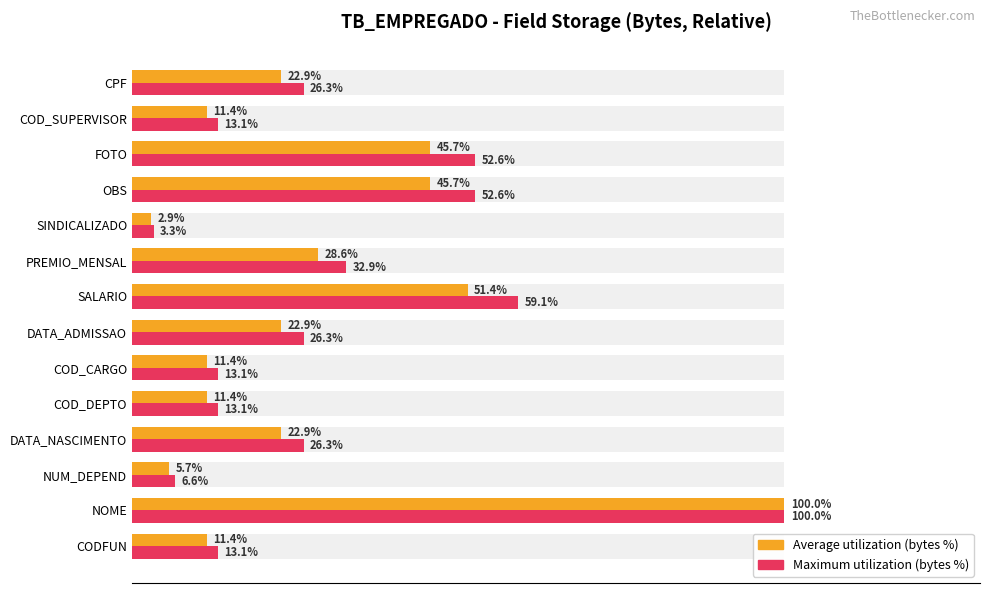

Rank the series at CODFUN from highest to lowest value.

Max bytes (relative %), Avg bytes (relative %)